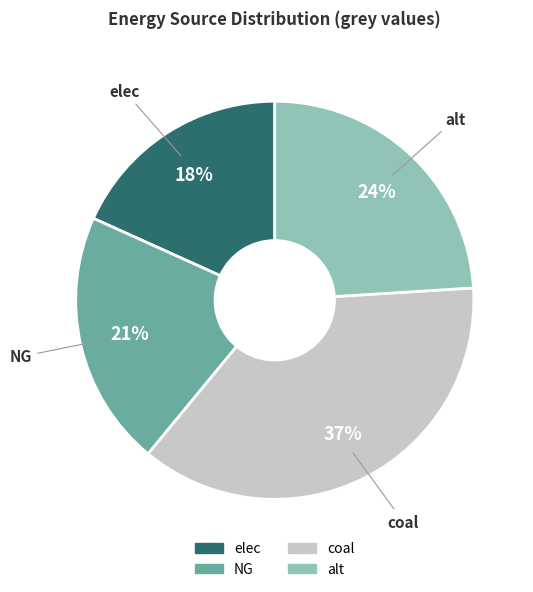

Does coal represent more than half of the total?

No